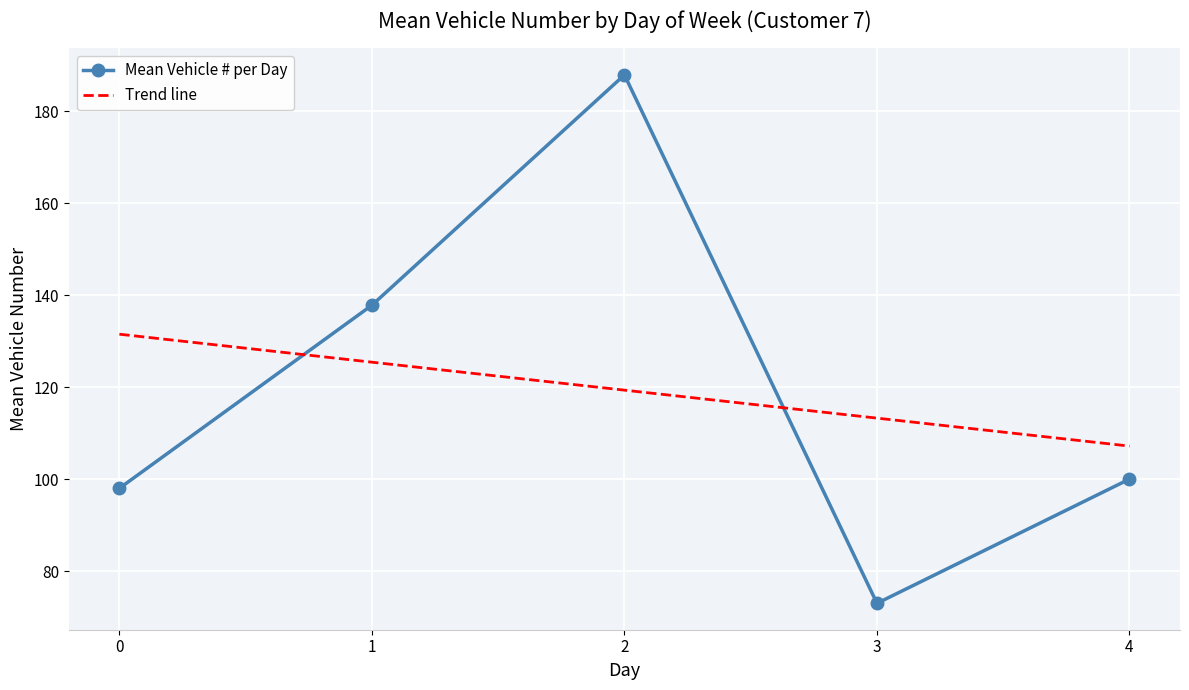

What is the smallest value displayed?

73.0